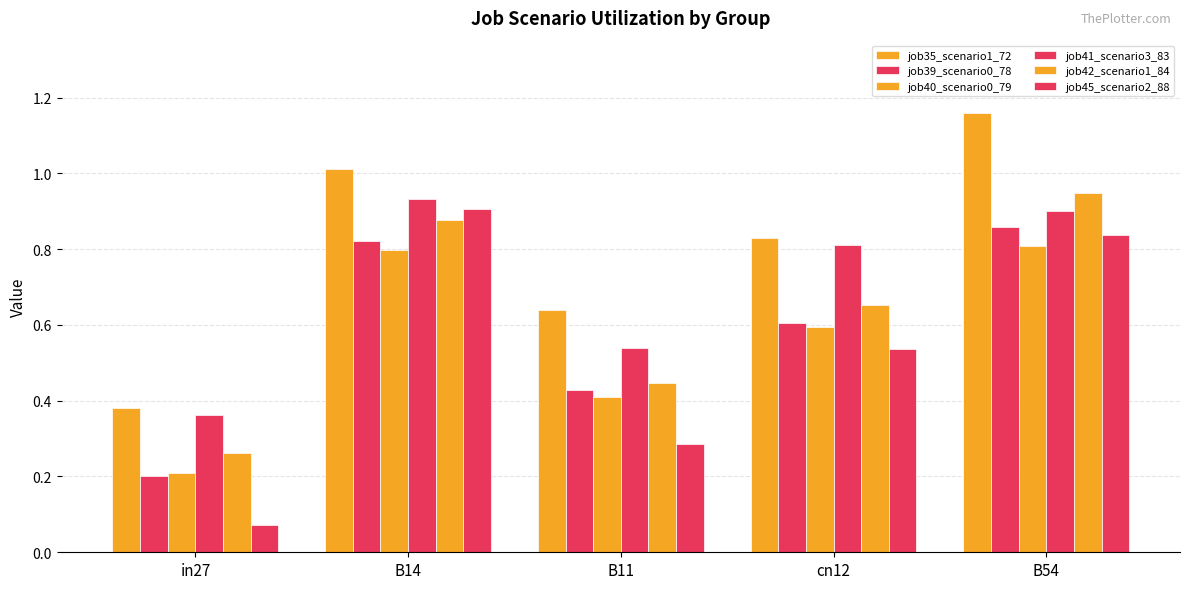

Which category has the highest value across all series?

B54